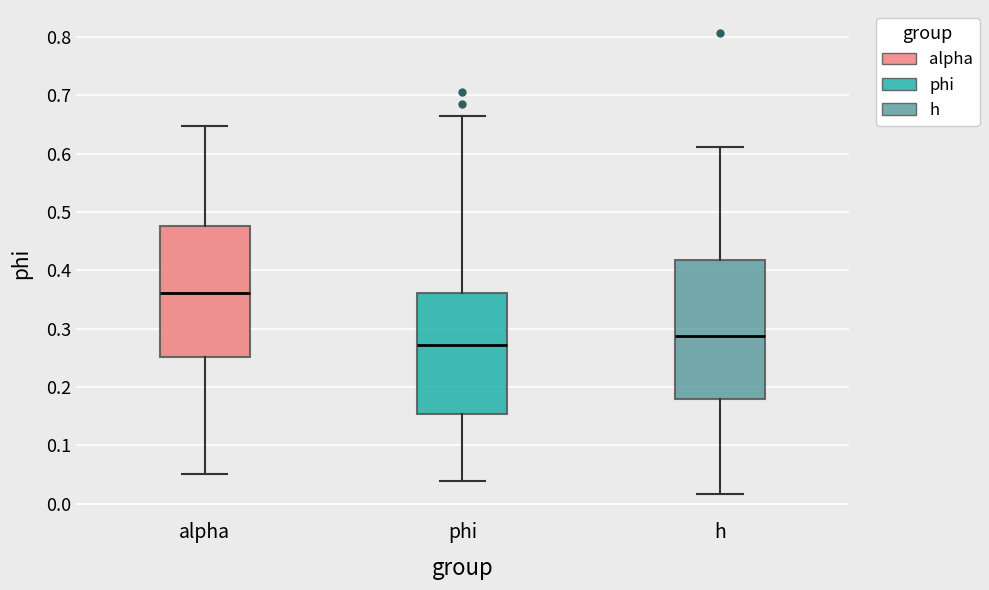

Where does the upper whisker of the box for phi end on the y-axis? The values are not printed on the chart, so give them approximately, as read against the axis.

0.66